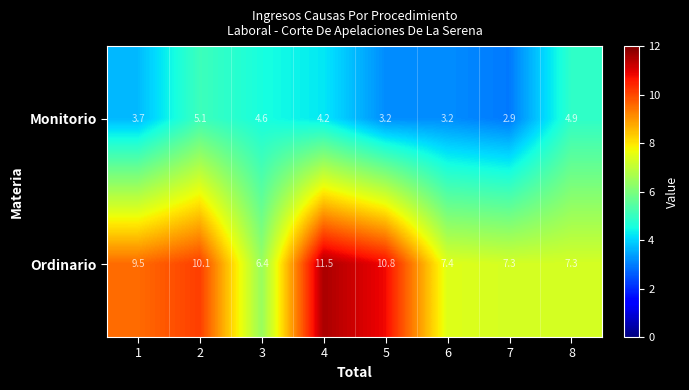

List the series in order of their peak value, highest first.

Ordinario, Monitorio